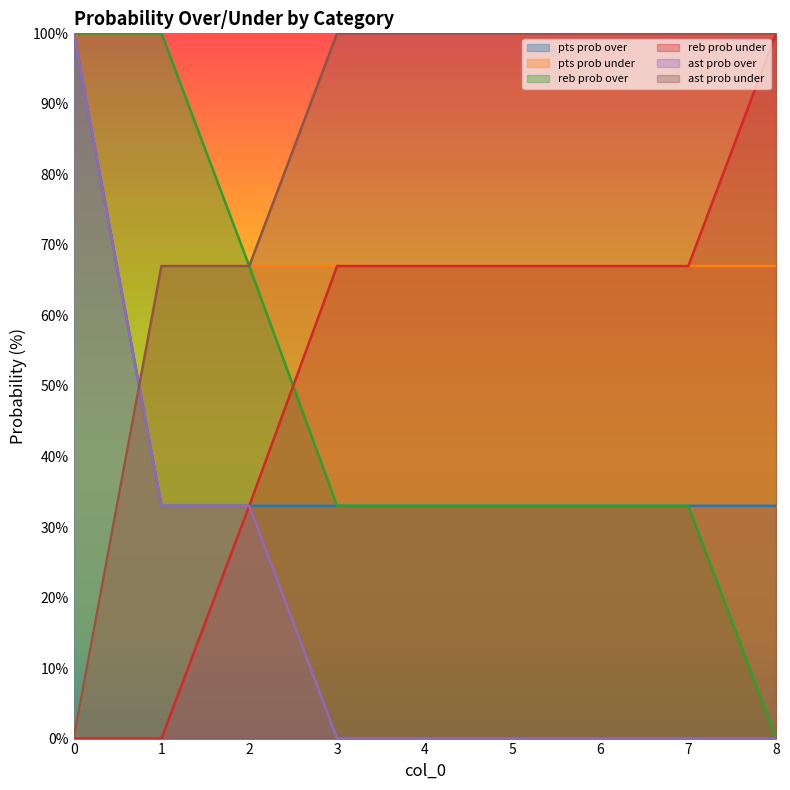

Rank the series at 0 from lowest to highest value.

pts prob under, reb prob under, ast prob under, pts prob over, reb prob over, ast prob over